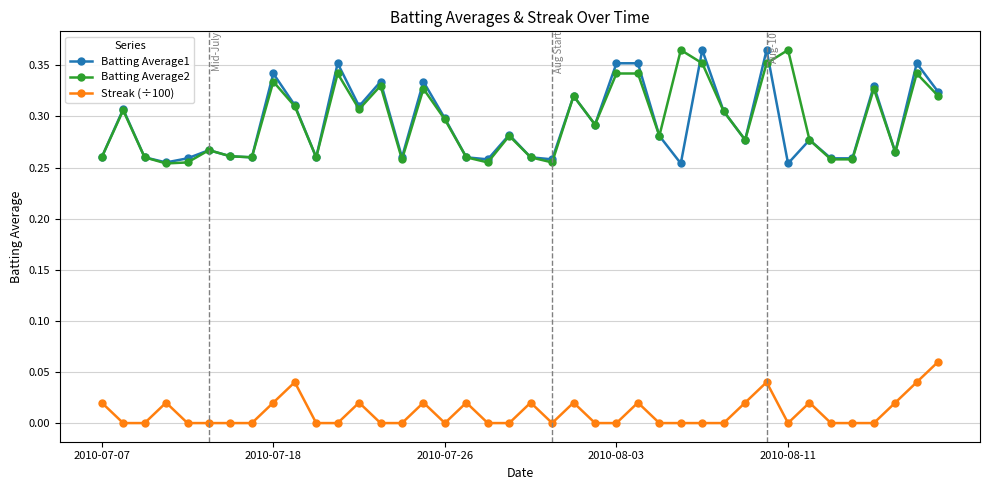

True or false: Batting Average1 and Streak (÷100) intersect in this chart.

False